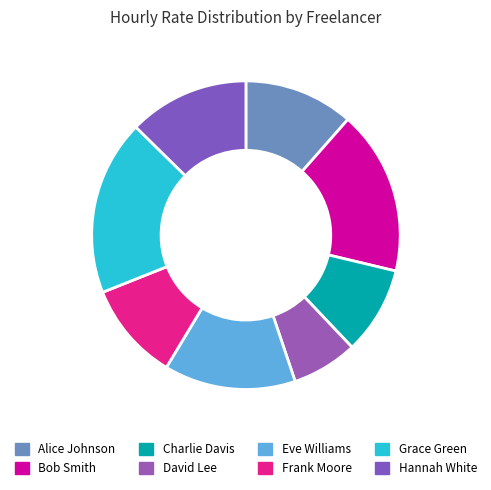

Which slice is the largest?

Grace Green